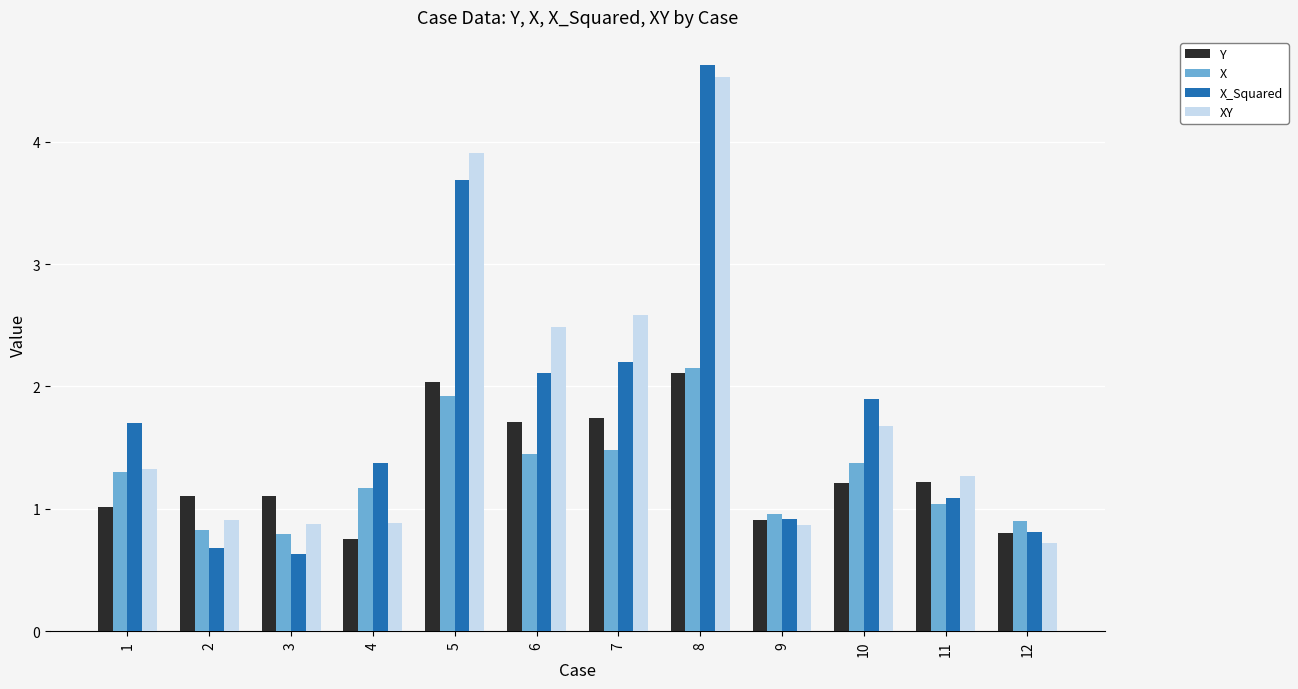

Is the value of X at 6 greater than the value of Y at 3?

Yes